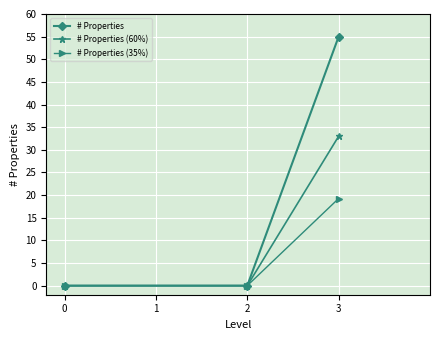

Does the chart have visible grid lines?

Yes